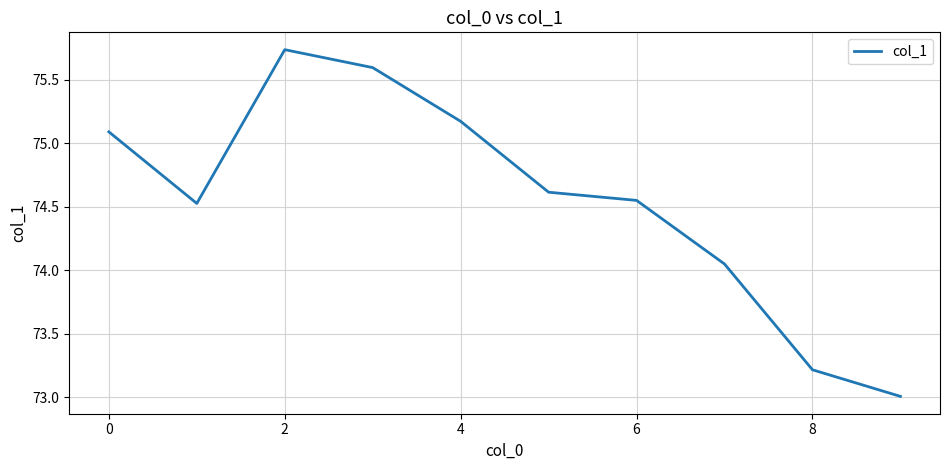

What is the minimum value shown in the chart?

73.0